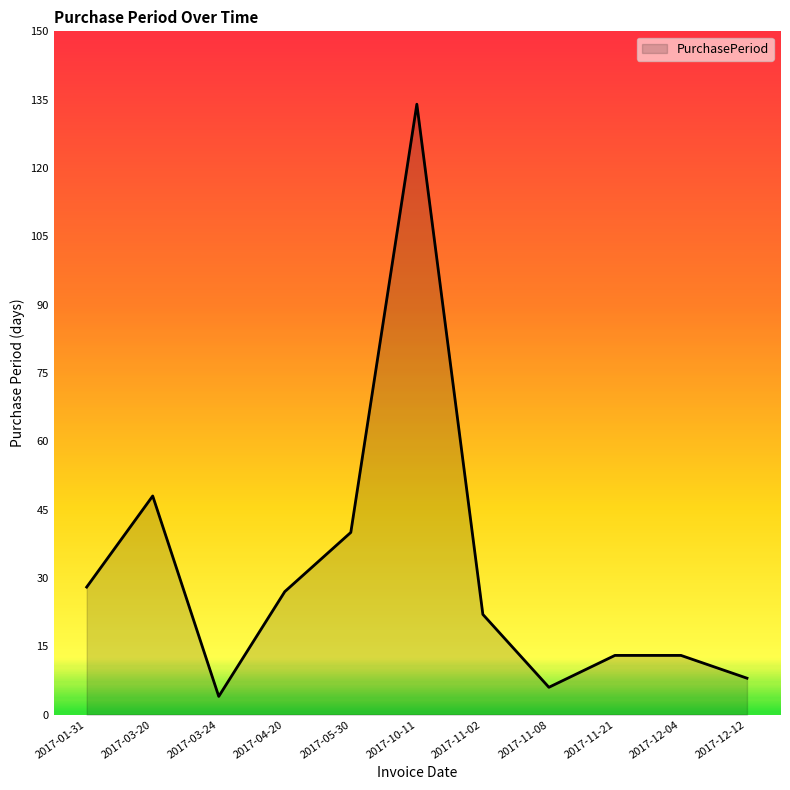

Where does the data first go above 22?

2017-01-31